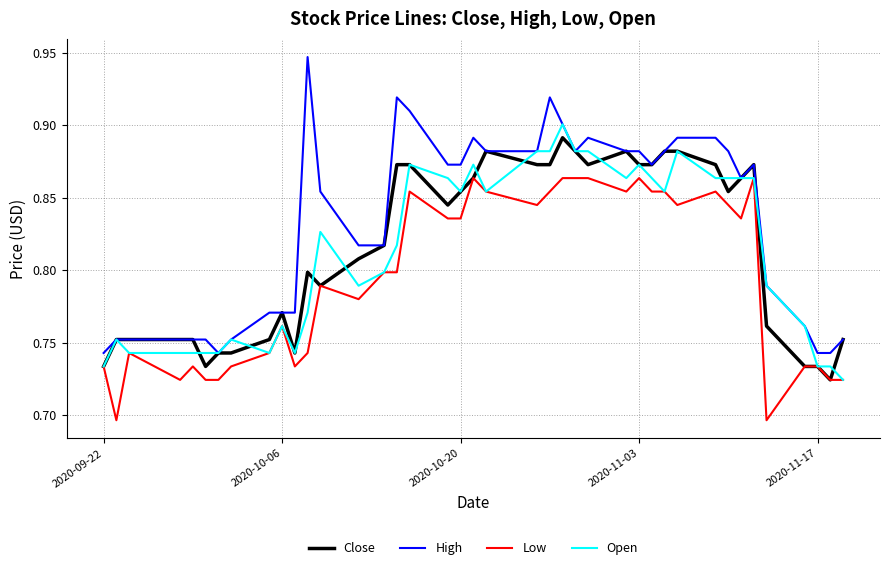

True or false: Low and High intersect in this chart.

False